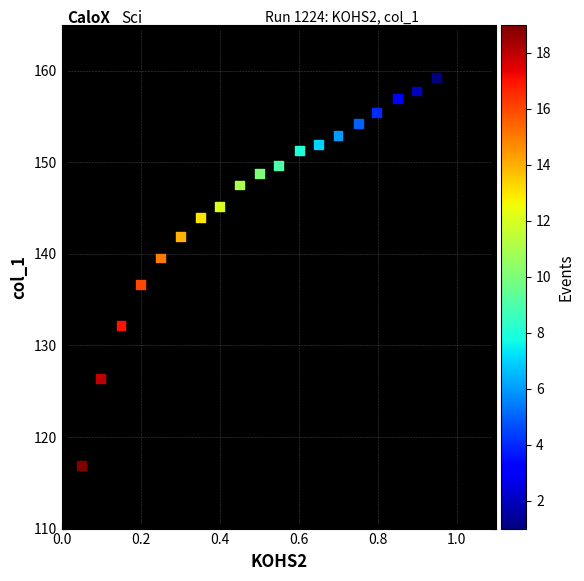

What is the range of X values (max minus min)?

0.9